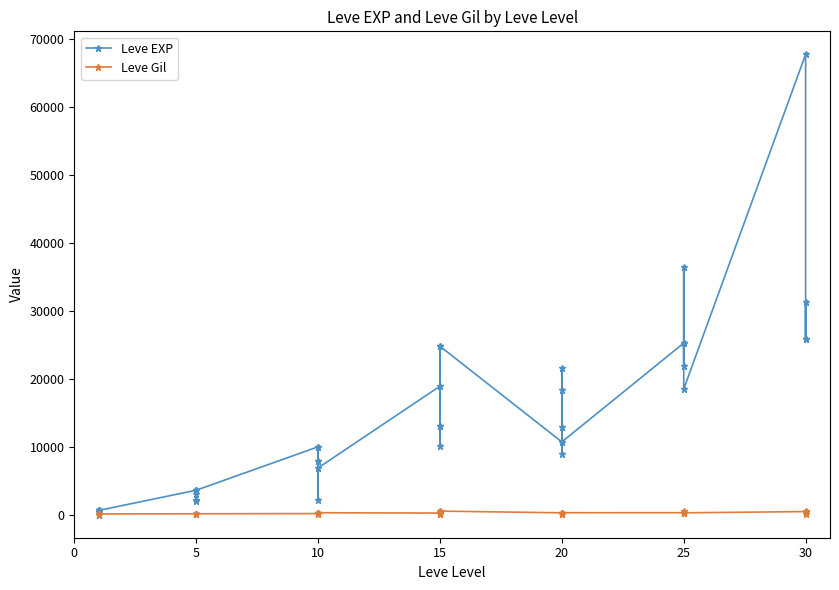

True or false: Leve EXP has more than 1 interior local peaks.

True